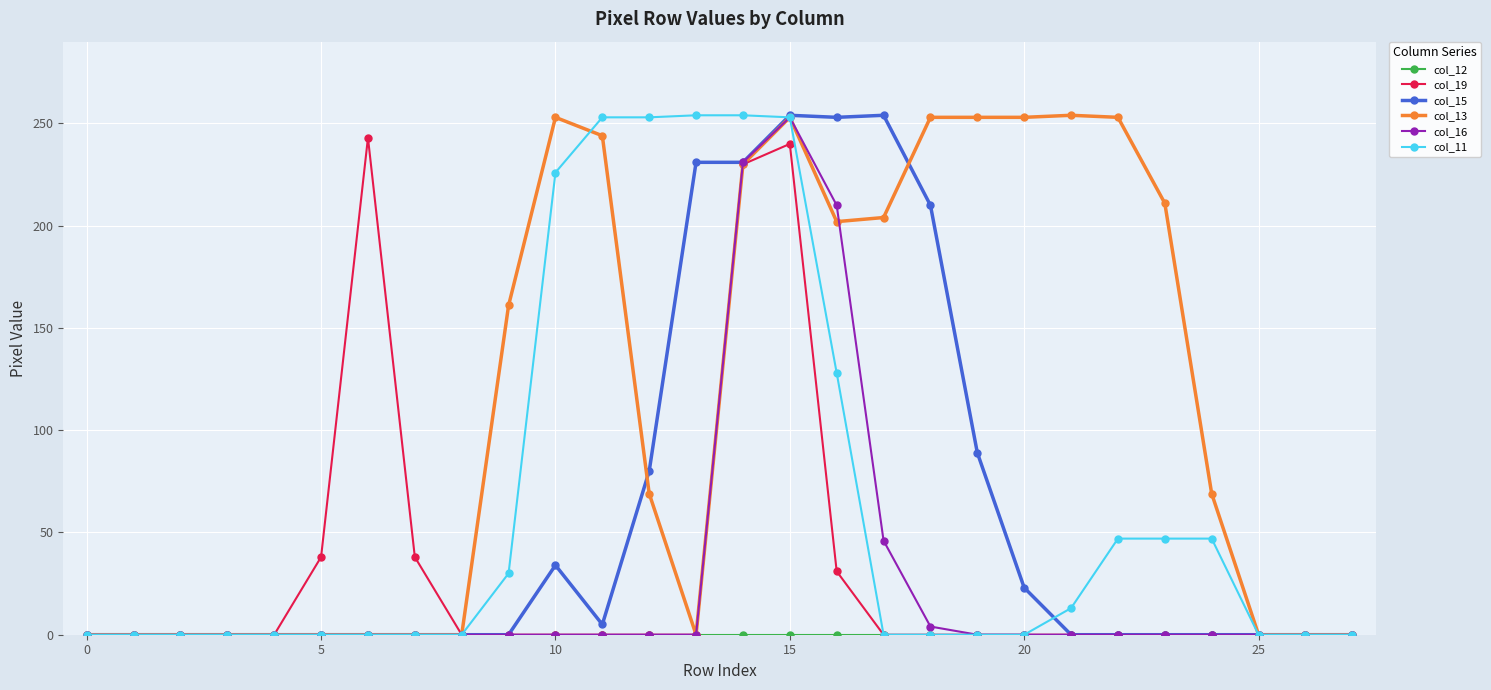

What is the maximum value shown in the chart?

254